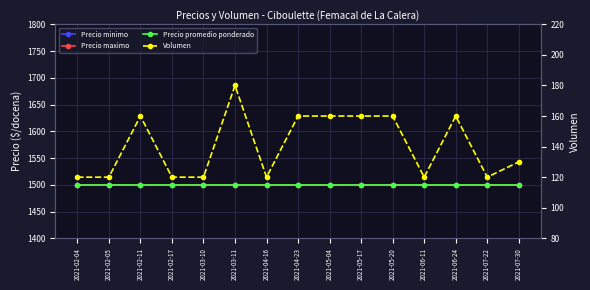

True or false: Precio minimo and Precio maximo cross at least once.

False